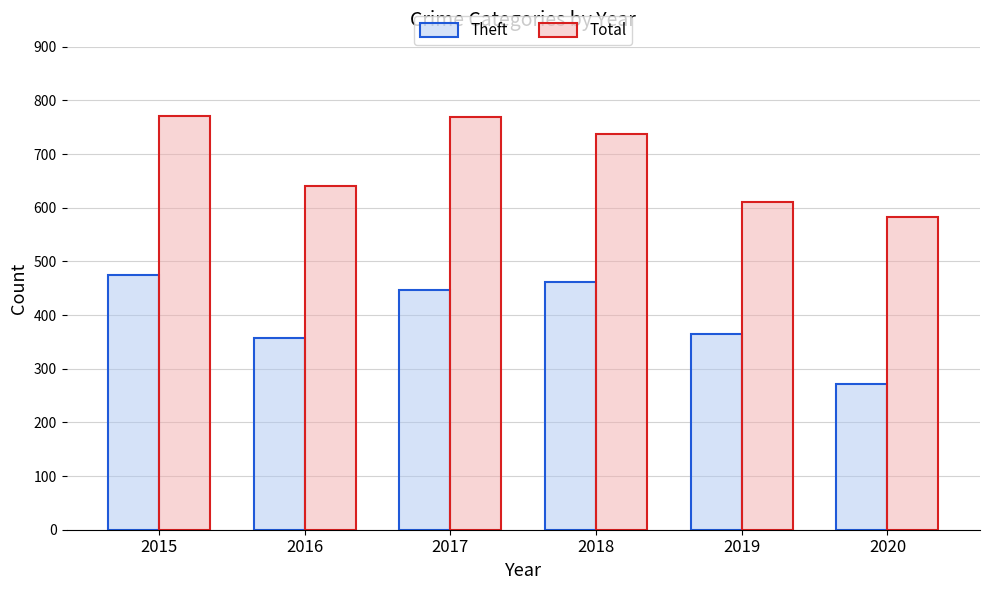

Count the number of data series in this chart.

2